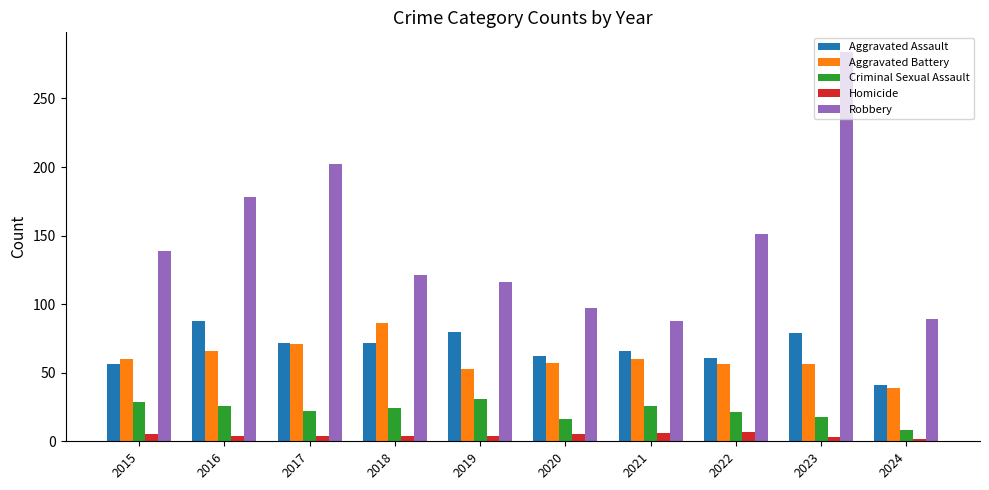

At which category is the sum across all series the highest?

2023